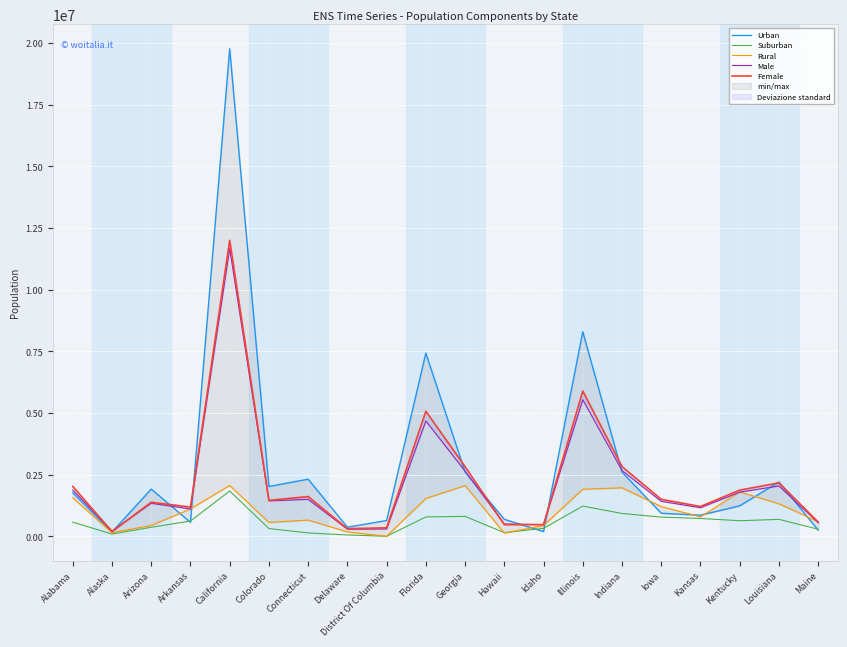

Where is Urban nearest to the value 9971075?

Illinois